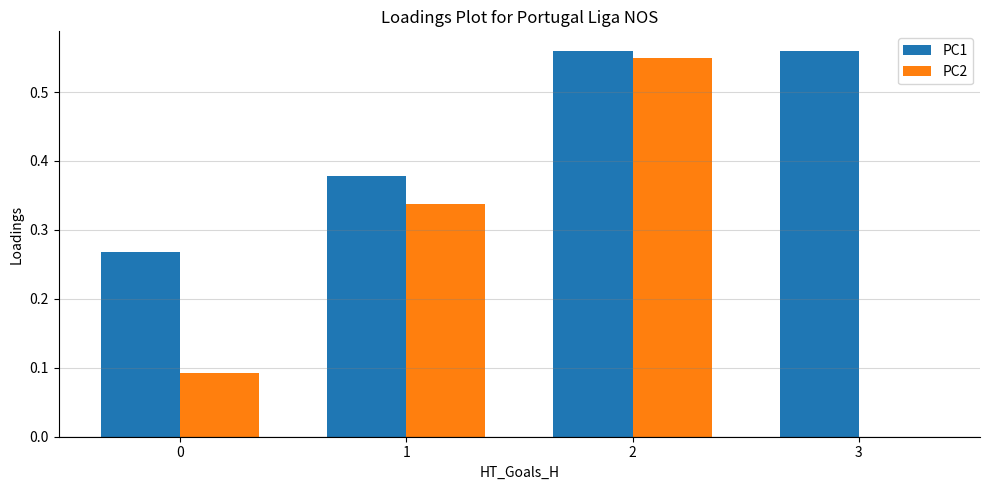

Is it true that PC1 equals 0.8 at 2?

False